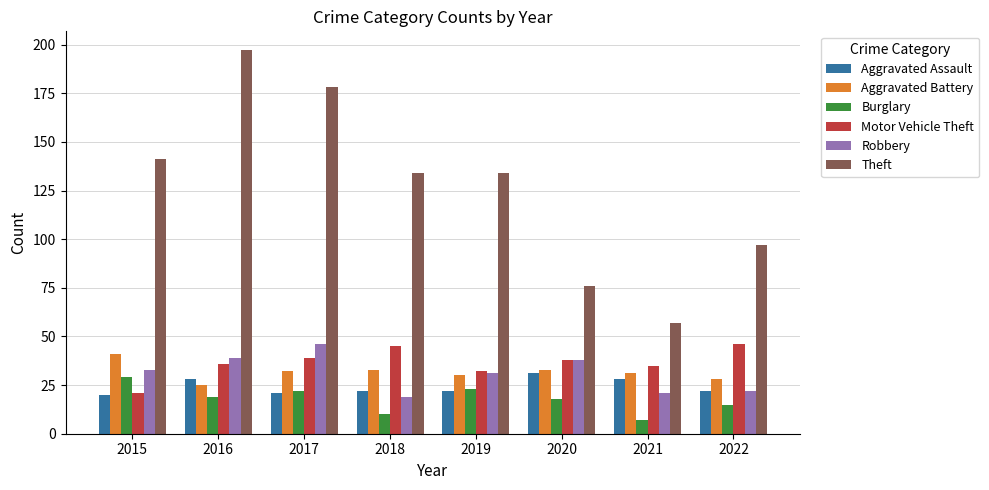

At which label does Burglary first exceed 19?

2015